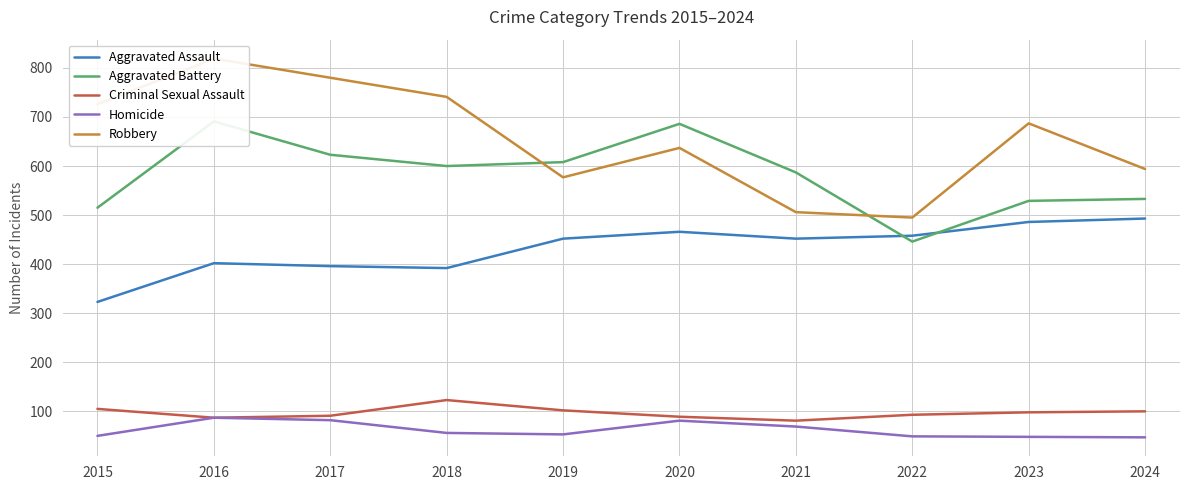

What is the value of the Aggravated Assault point at the 3rd from the left?

396